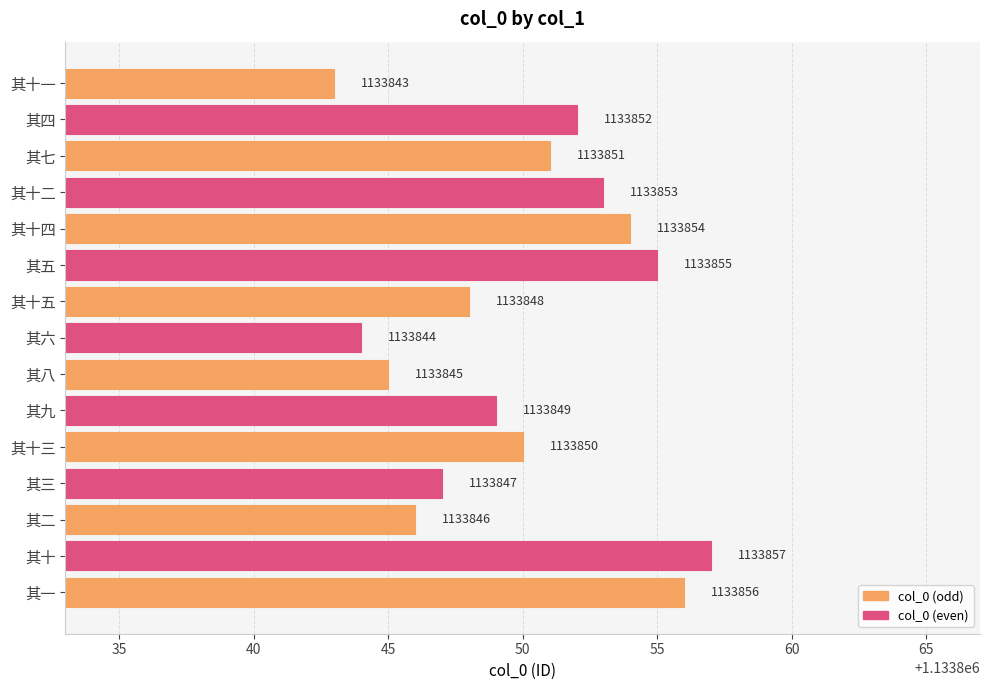

What is the difference between the maximum and second lowest values?

13